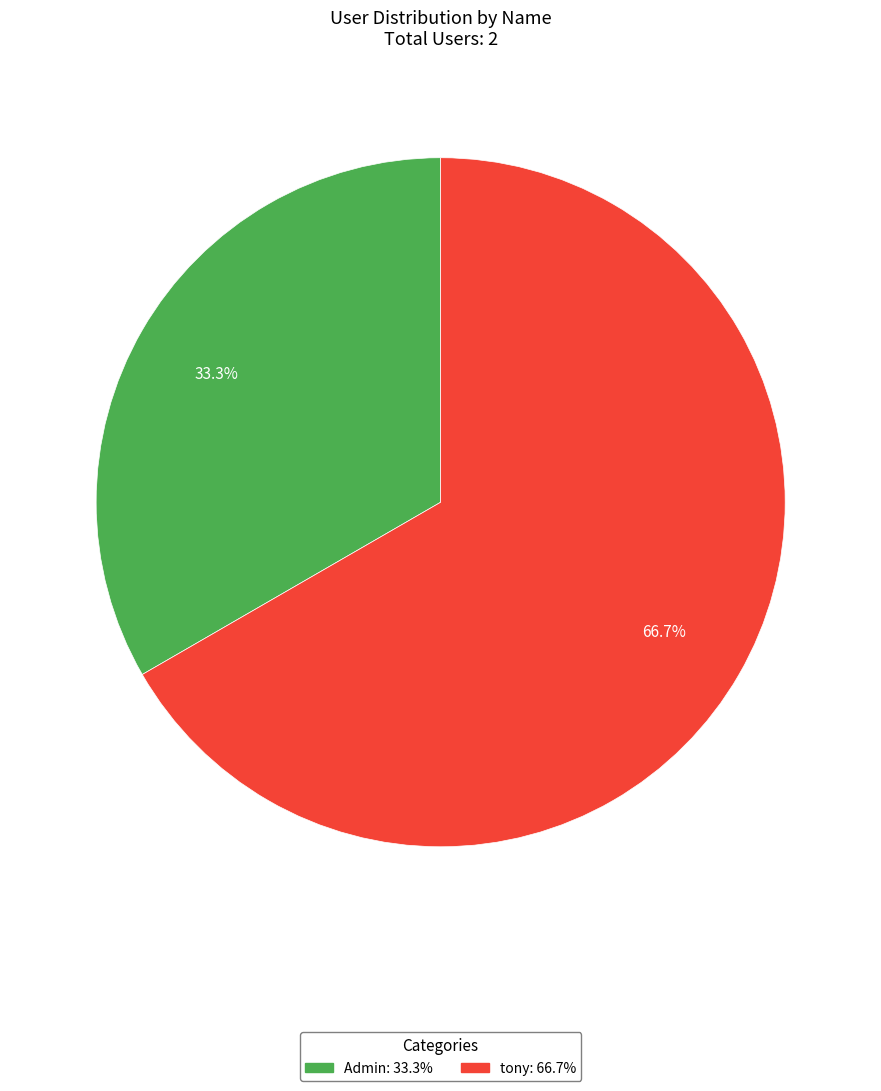

To the nearest percent, what is the difference between the largest and smallest slice percentages?

33%